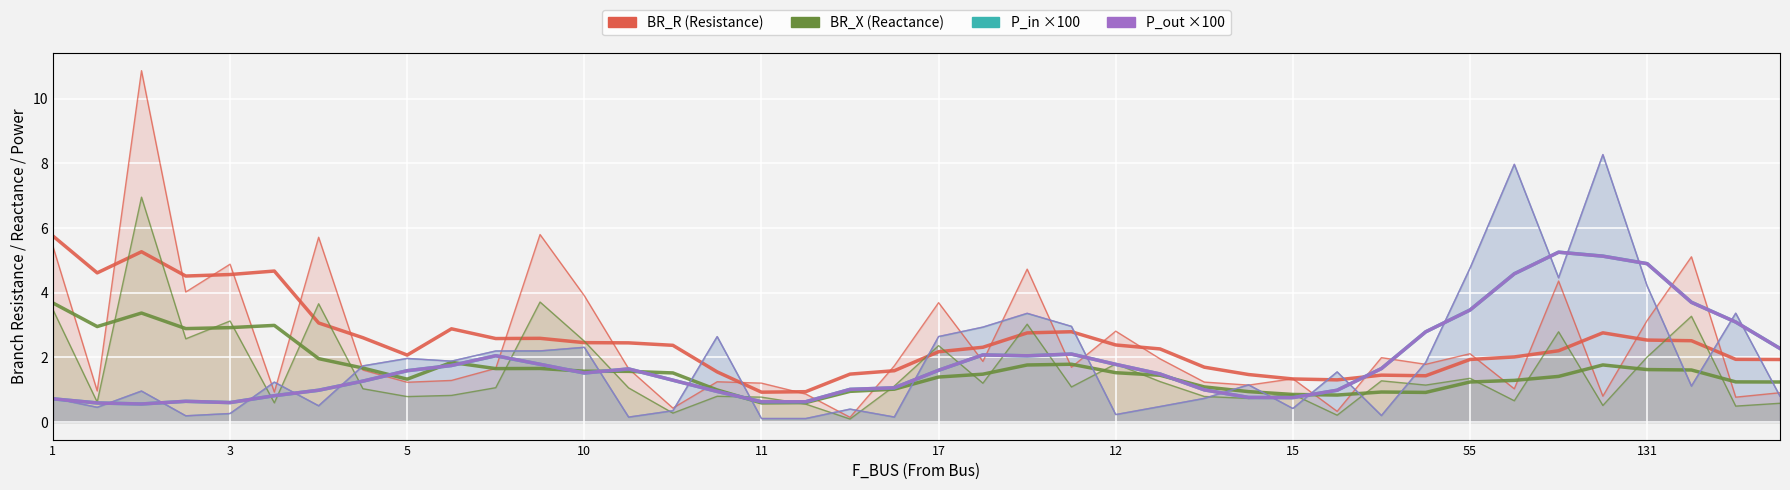

What is the difference between the maximum and minimum values in the BR_X series?

6.9